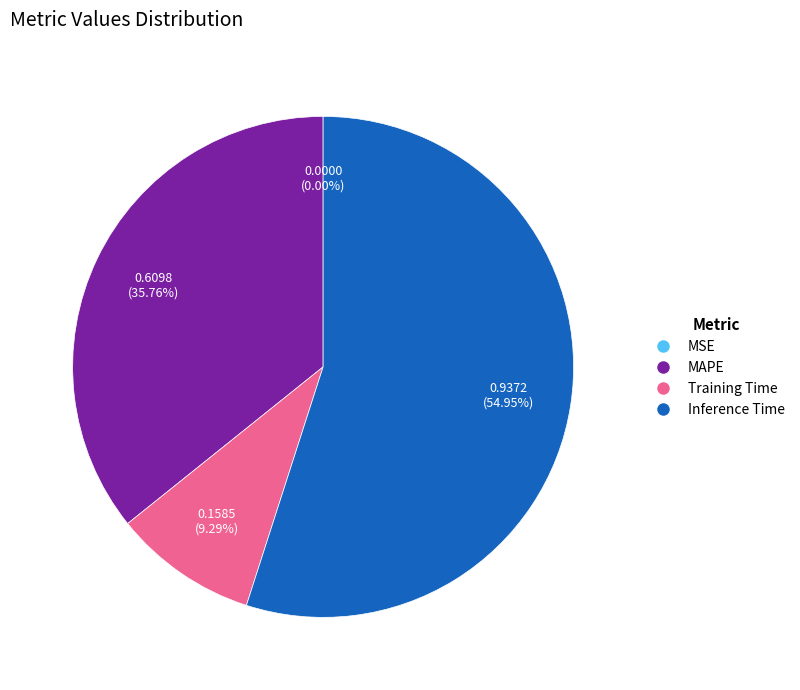

Combined, do Inference Time and MAPE account for over 50%?

Yes